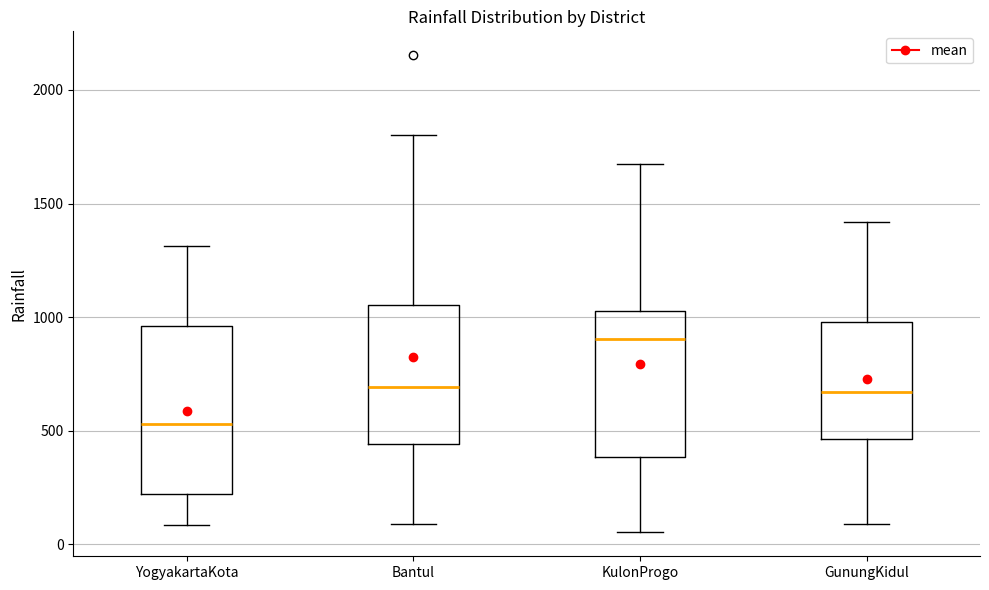

Which box's median line is the highest?

KulonProgo